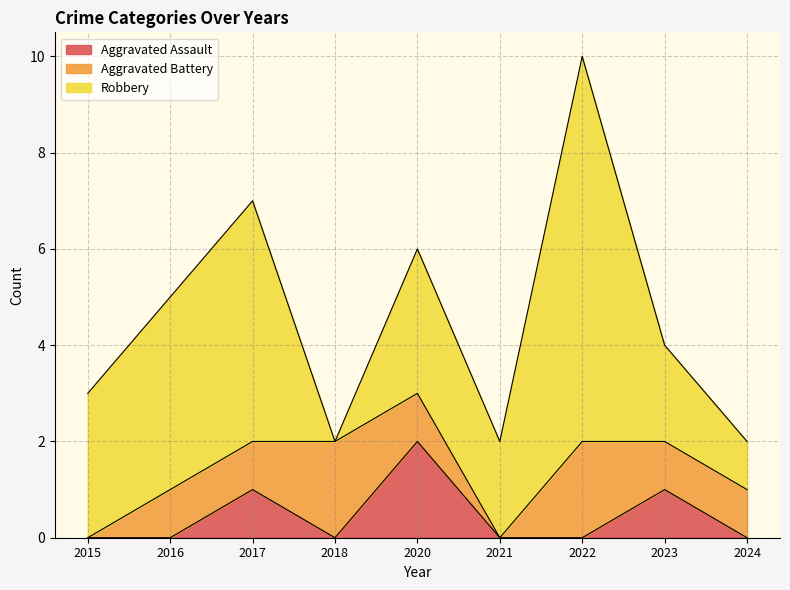

Reading right to left, transcribe all the data shown in this chart.

Aggravated Assault: 2024=0	2023=1	2022=0	2021=0	2020=2	2018=0	2017=1	2016=0	2015=0
Aggravated Battery: 2024=1	2023=1	2022=2	2021=0	2020=1	2018=2	2017=1	2016=1	2015=0
Robbery: 2024=1	2023=2	2022=8	2021=2	2020=3	2018=0	2017=5	2016=4	2015=3